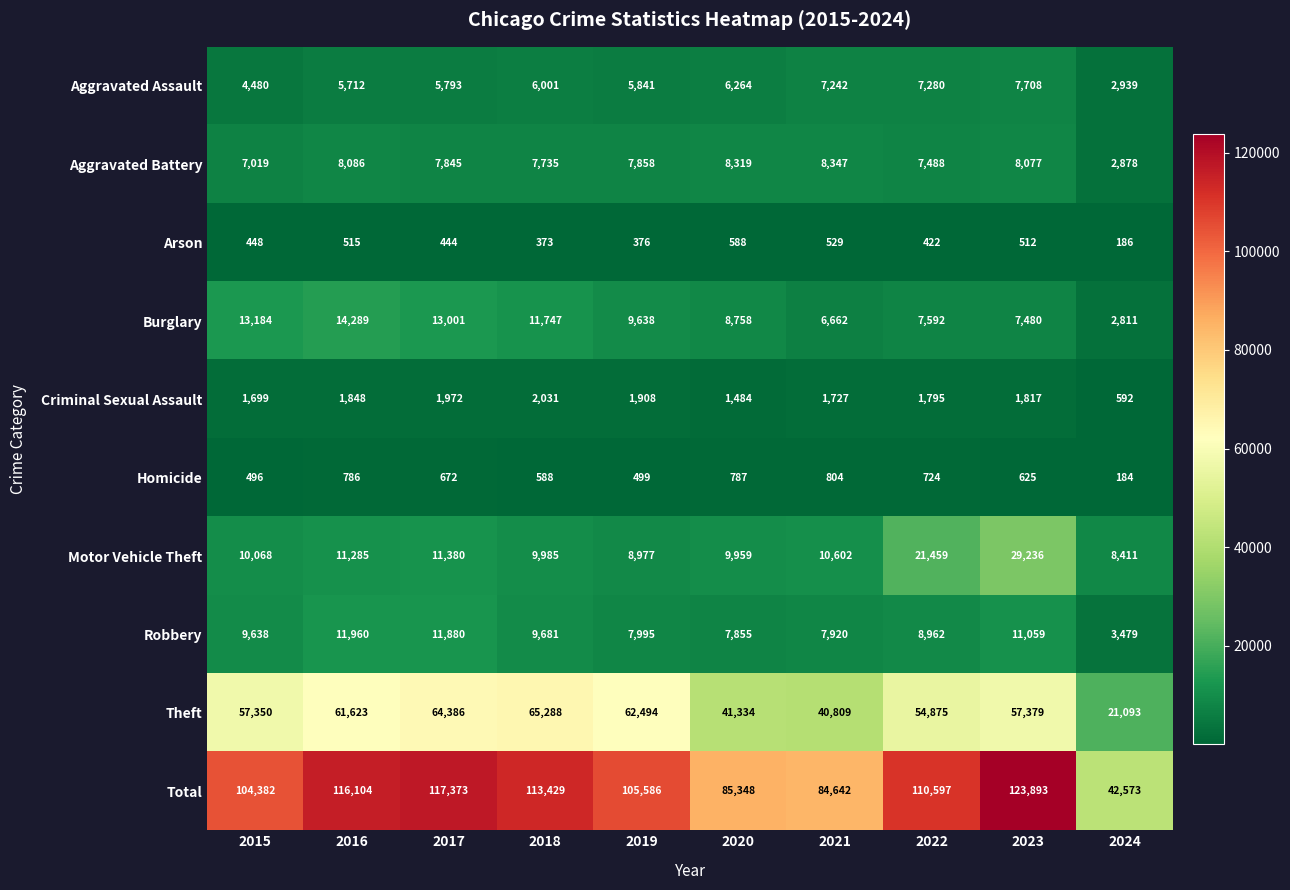

Between 2018 and 2024, which series saw the biggest shift?

Total